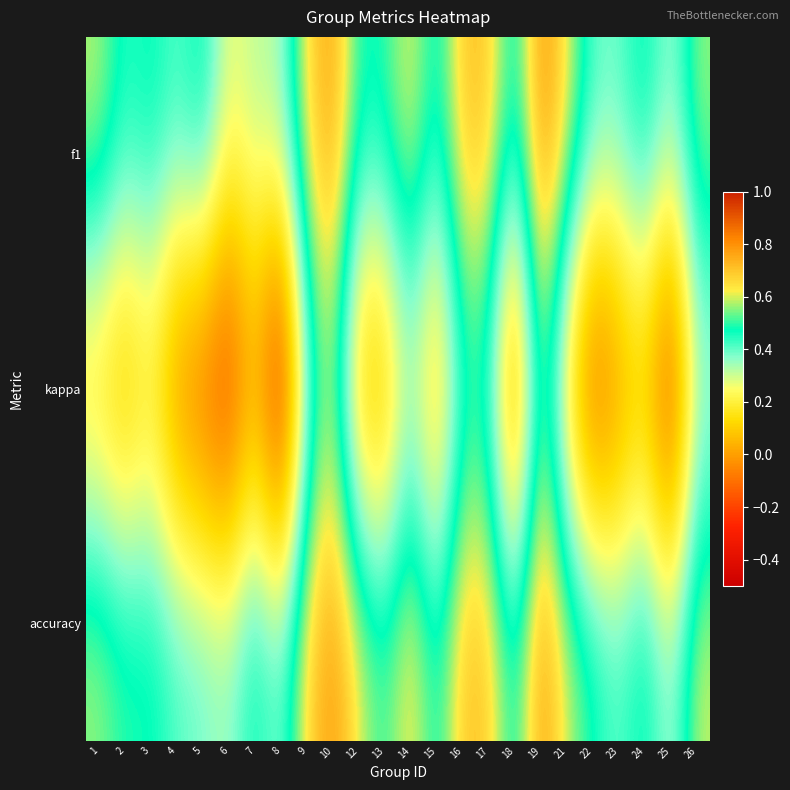

Reading left to right, transcribe all the data shown in this chart.

f1: 1=0.6	2=0.5	3=0.5	4=0.4	5=0.5	6=0.3	7=0.3	8=0.3	9=0.7	10=0.8	12=0.5	13=0.5	14=0.6	15=0.4	16=0.7	17=0.7	18=0.4	19=0.8	21=0.6	22=0.4	23=0.4	24=0.5	25=0.3	26=0.6
kappa: 1=0.1	2=0.0	3=0.1	4=-0.1	5=-0.2	6=-0.3	7=0.0	8=-0.4	9=0.3	10=0.5	12=0.0	13=0.0	14=0.3	15=0.0	16=0.4	17=0.4	18=-0.2	19=0.5	21=0.1	22=-0.2	23=-0.1	24=0.0	25=-0.3	26=0.3
accuracy: 1=0.6	2=0.5	3=0.5	4=0.4	5=0.4	6=0.4	7=0.5	8=0.4	9=0.7	10=0.8	12=0.6	13=0.5	14=0.7	15=0.5	16=0.7	17=0.7	18=0.4	19=0.8	21=0.6	22=0.5	23=0.4	24=0.5	25=0.3	26=0.6